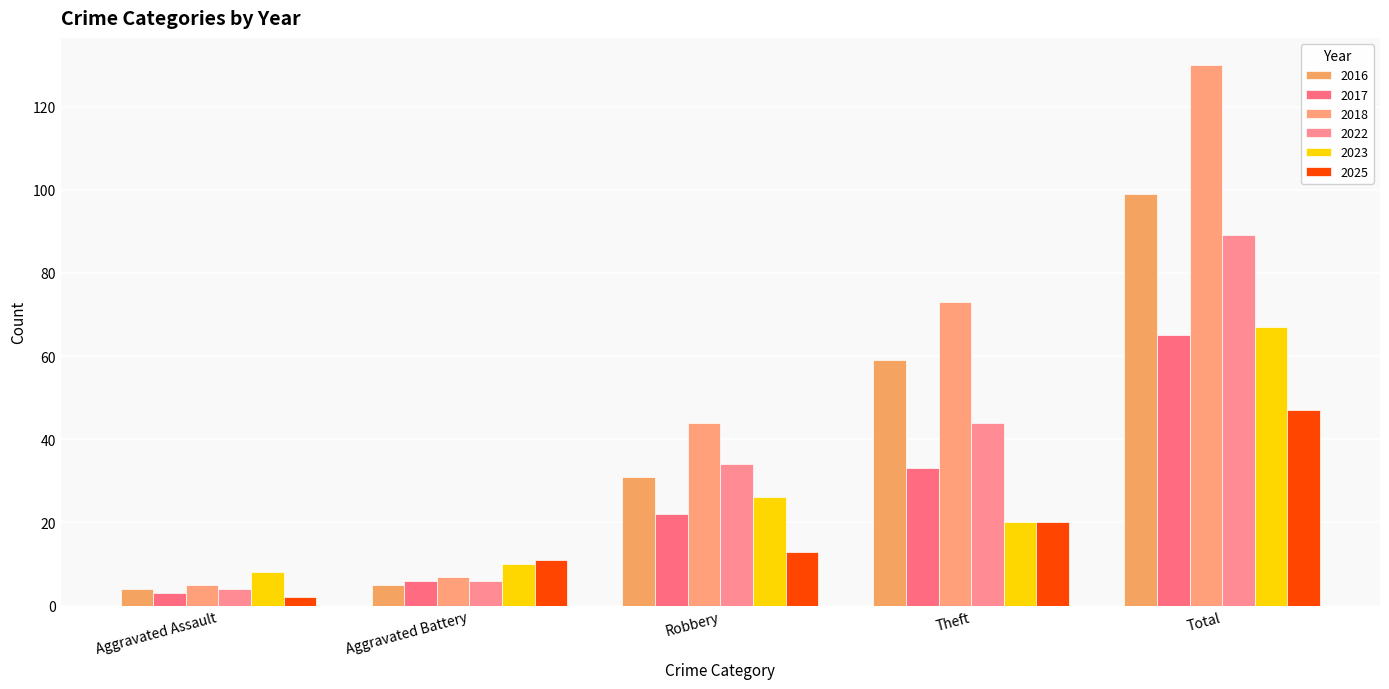

At which category does the chart reach its peak across all series?

Total